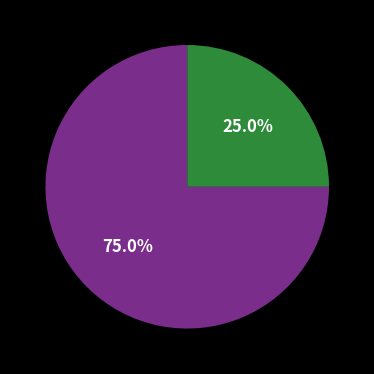

Is there a majority slice in this chart?

Yes